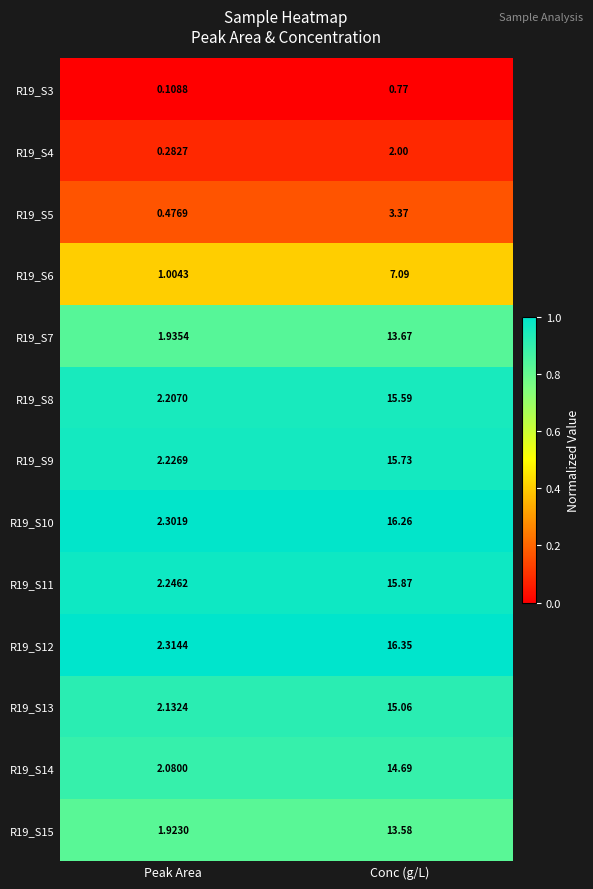

At which category is the sum across all series the highest?

Conc (g/L)